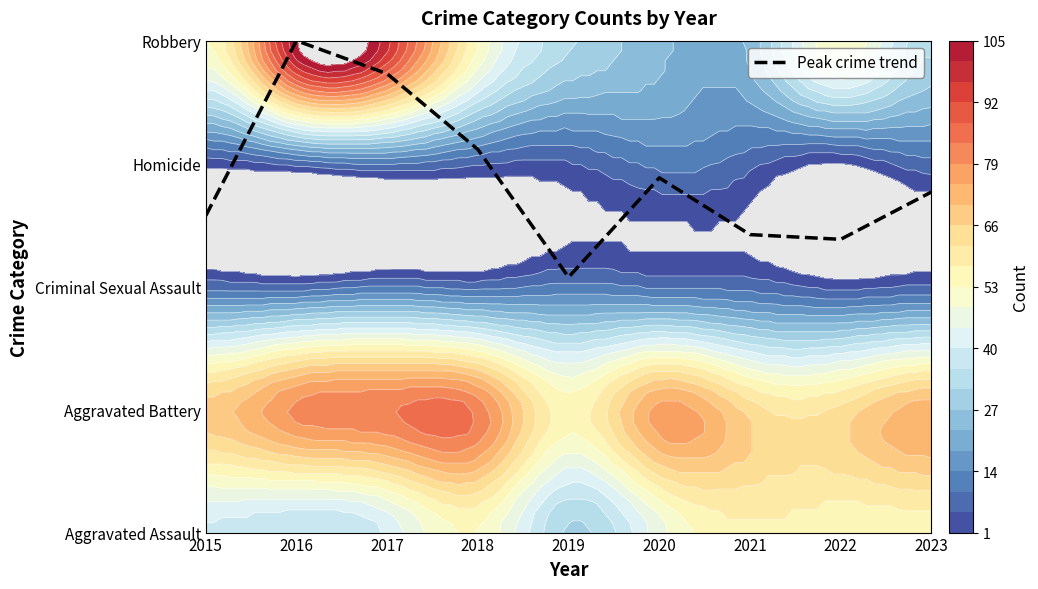

List the labels in order of value, largest first.

2016, 2017, 2018, 2020, 2023, 2015, 2021, 2022, 2019